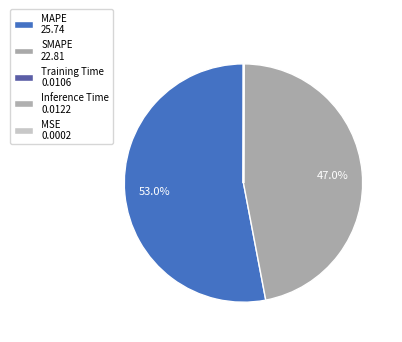

What is the smallest slice in the pie chart?

MSE